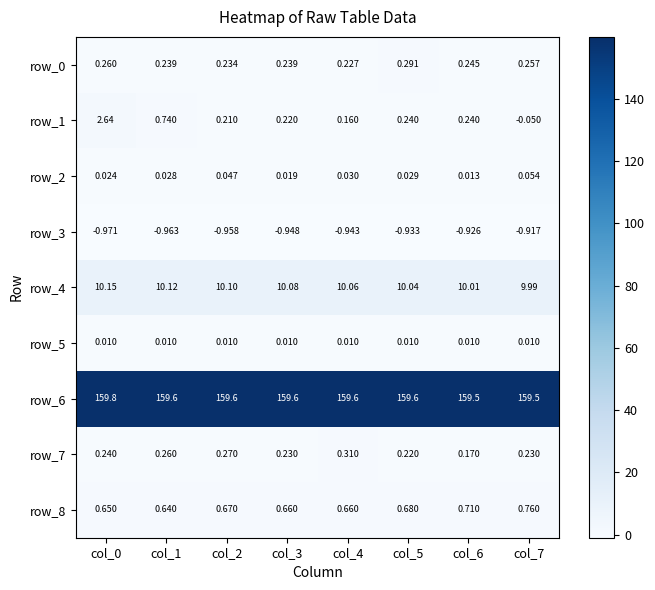

Is the value of row_0 at col_1 greater than the value of row_2 at col_4?

Yes